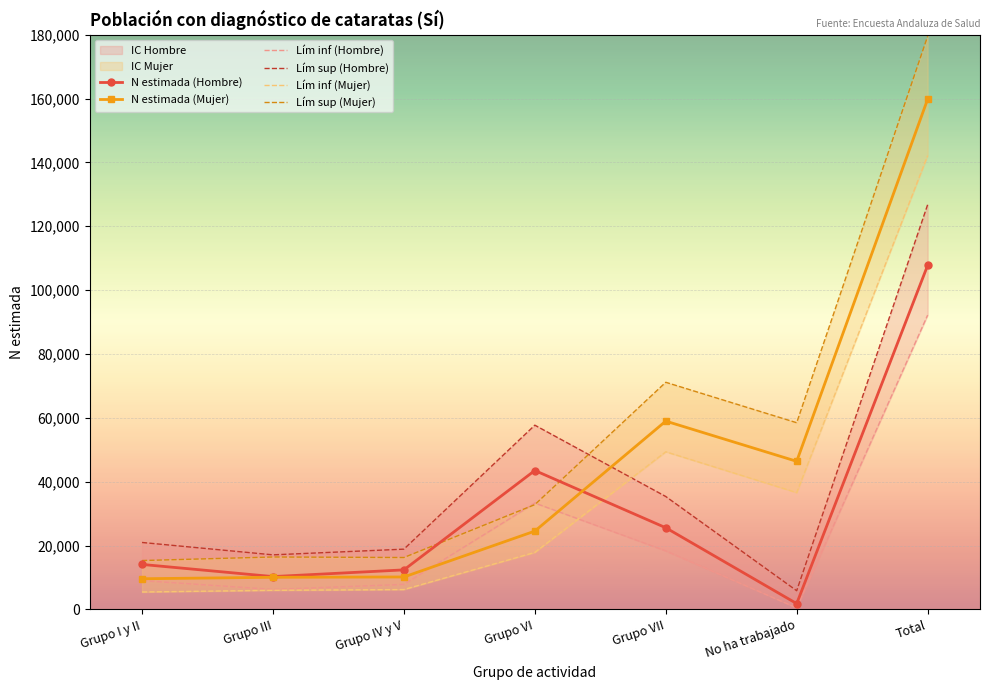

Which series has the largest total across all categories?

Lím sup (Mujer)